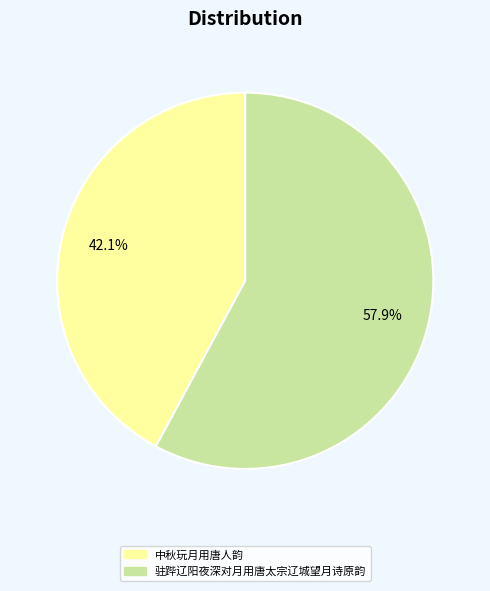

To the nearest percent, what is the difference between the 驻跸辽阳夜深对月用唐太宗辽城望月诗原韵 and 中秋玩月用唐人韵 slice percentages?

16%